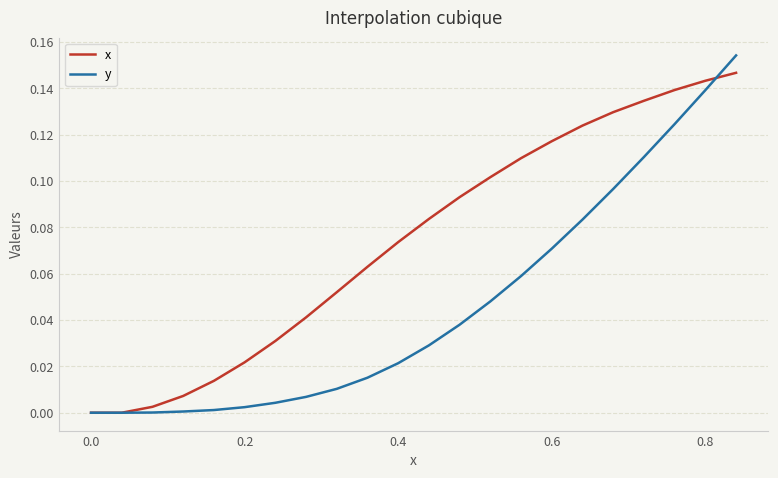

List the series in order of their overall mean, highest first.

x, y